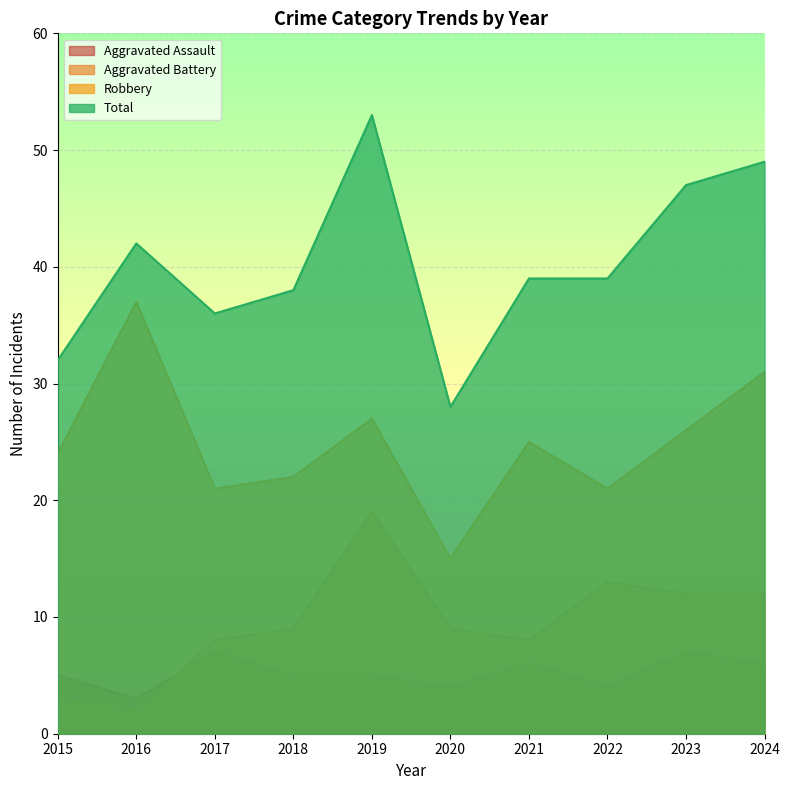

List the series in order of their peak value, lowest first.

Aggravated Assault, Aggravated Battery, Robbery, Total